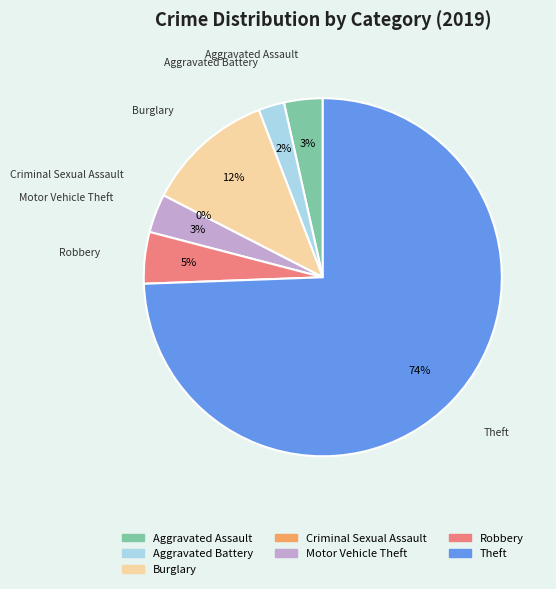

Is it true that Theft is 85% of the pie?

False